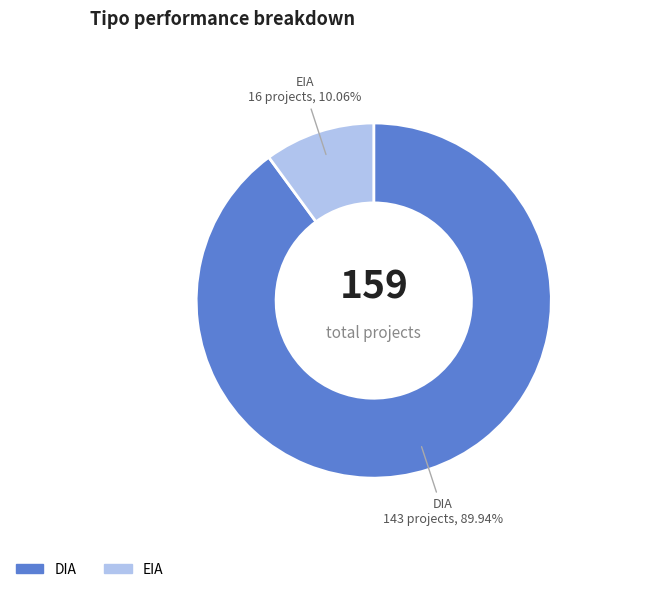

What percentage is the DIA slice, to the nearest percent?

90%